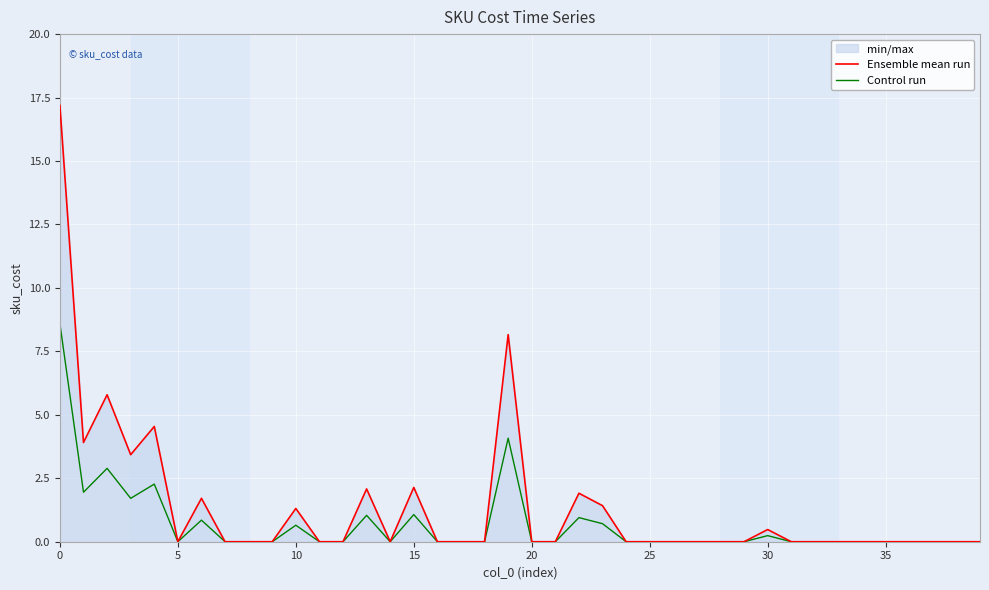

Does the chart display data point markers on the line(s)?

No